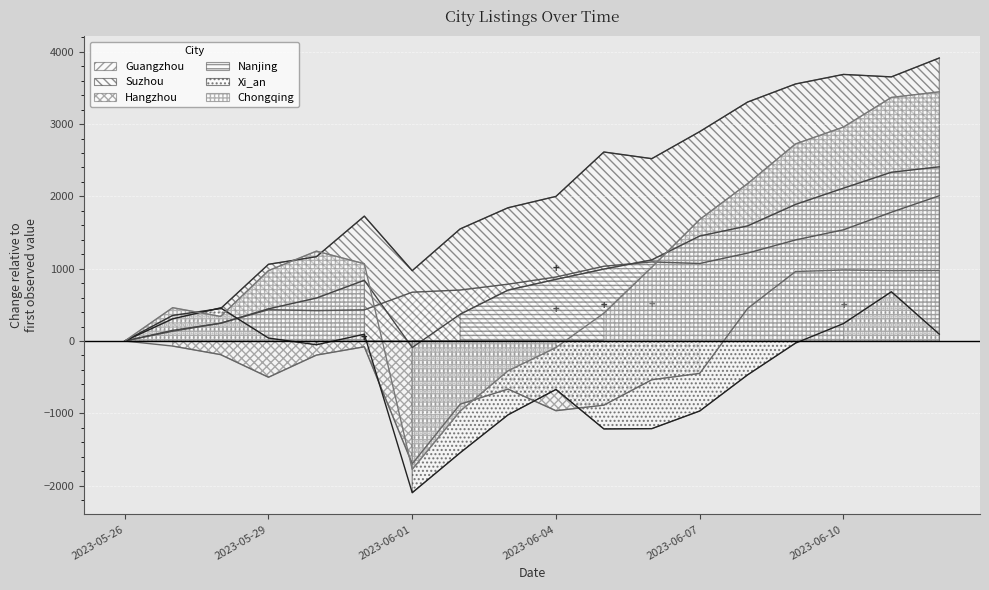

At which label is Nanjing closest to 1159?

2023-06-06